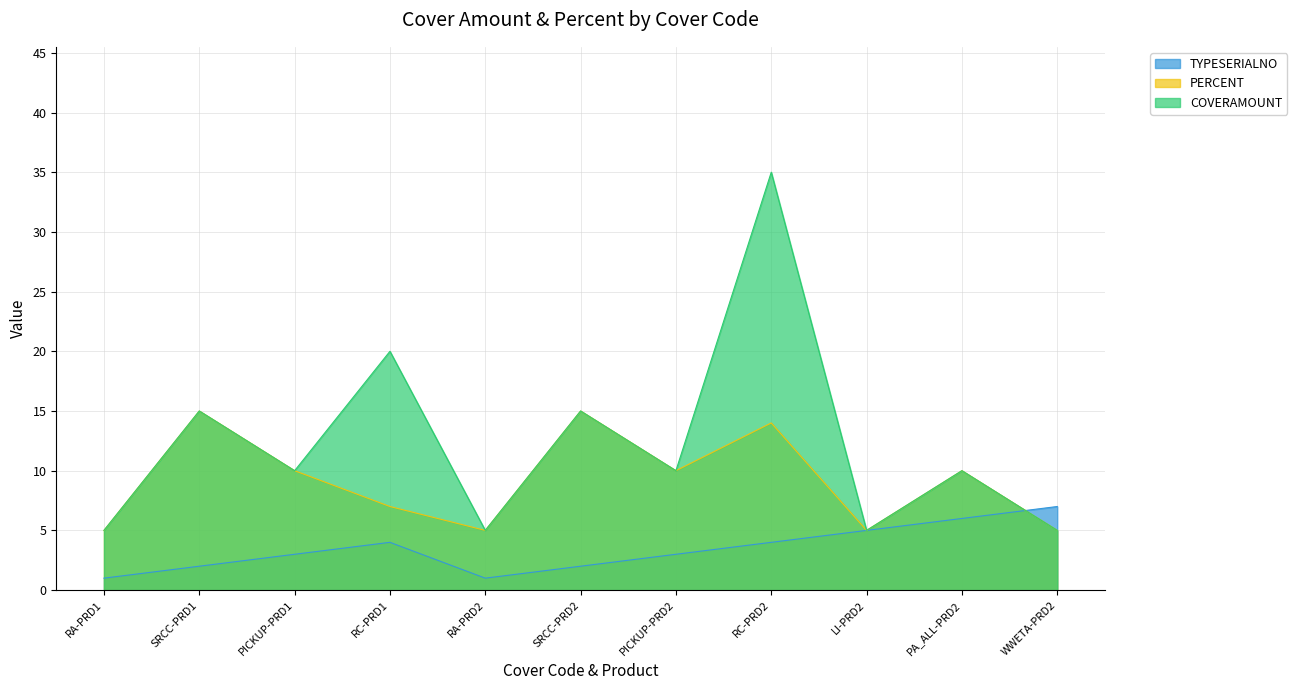

What is the difference between the maximum and second lowest values in the COVERAMOUNT series?

30